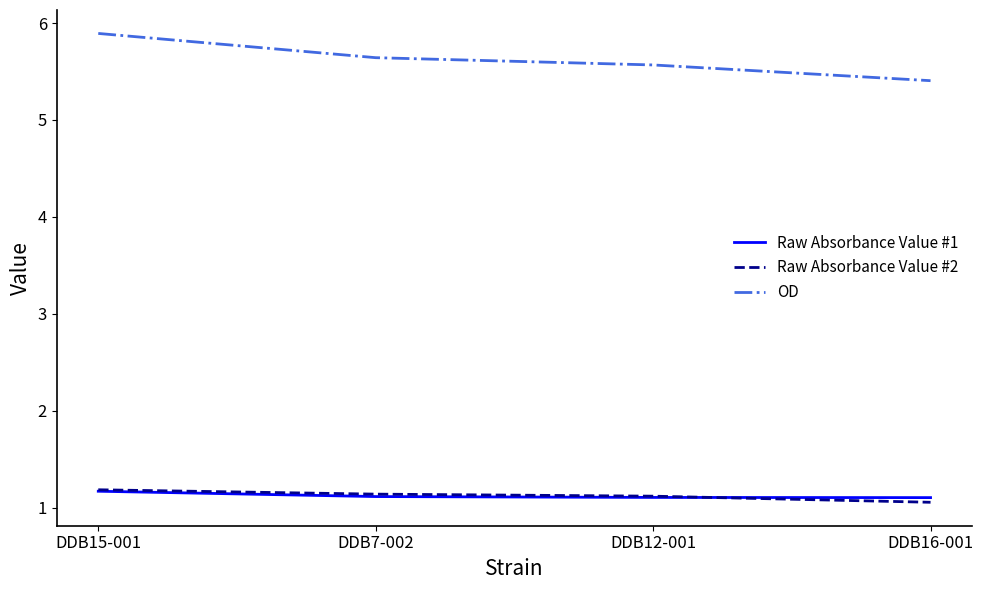

What is the minimum value for OD?

5.4